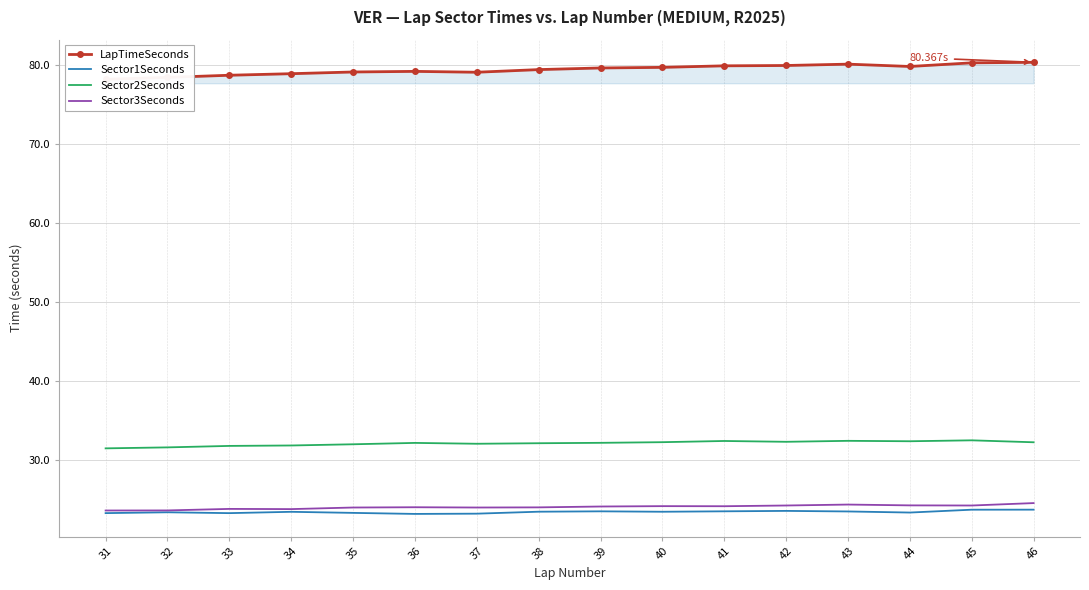

What is the difference between the Sector2Seconds values at 33 and 46?

0.5